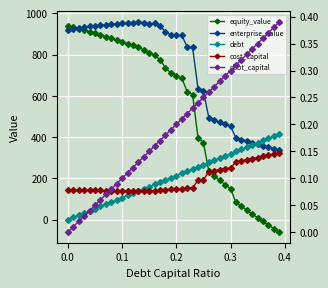

What is the maximum value shown in the chart?

957.6